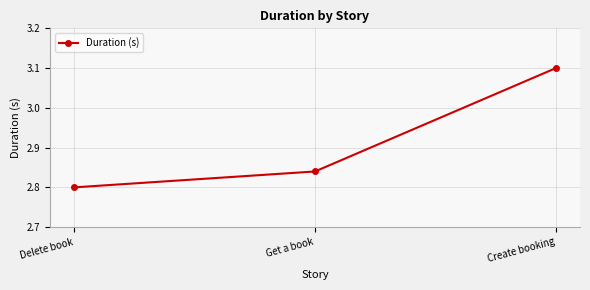

How many lines are shown in the chart?

1